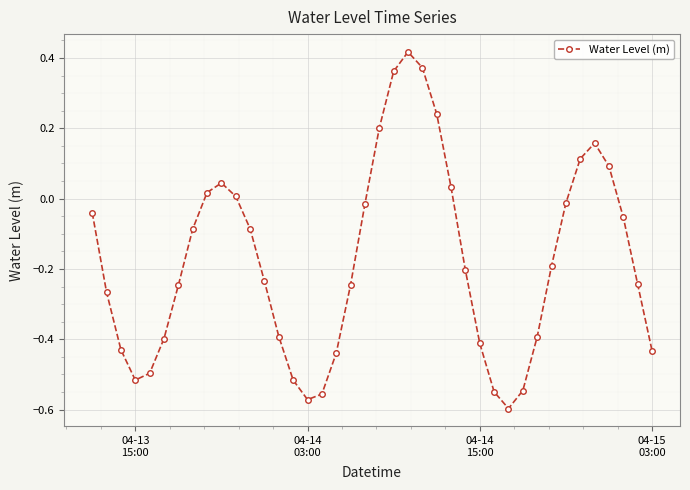

Is this an area chart (filled region under the line)?

No